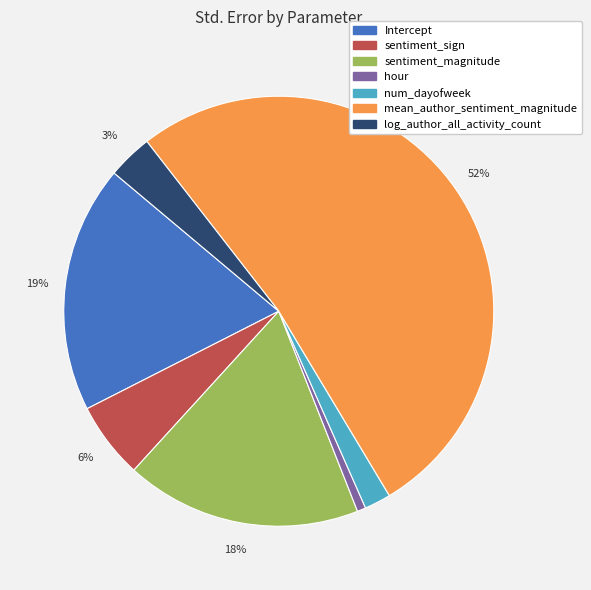

What is the majority slice?

mean_author_sentiment_magnitude